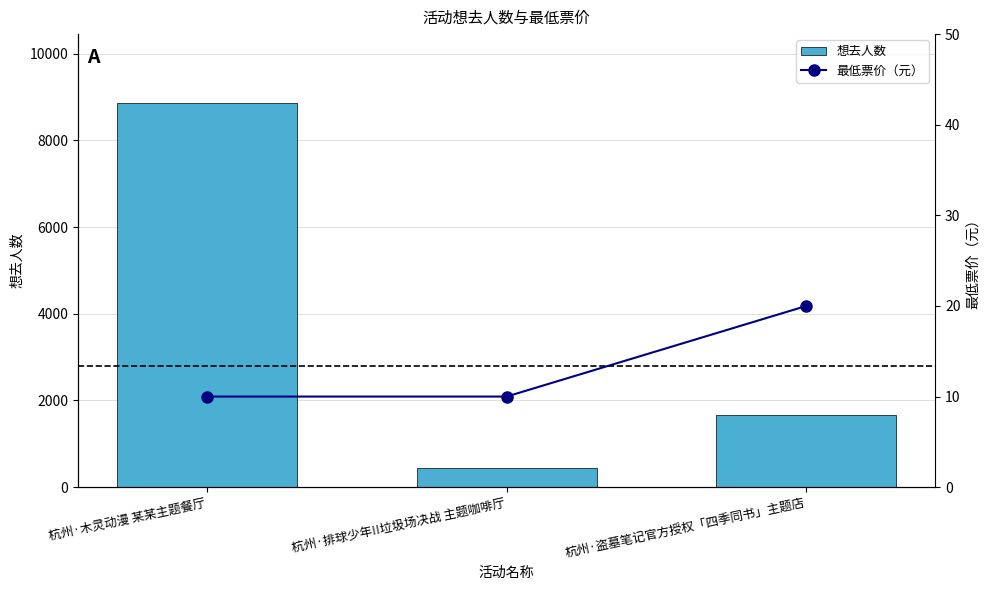

Count the number of data series in this chart.

2